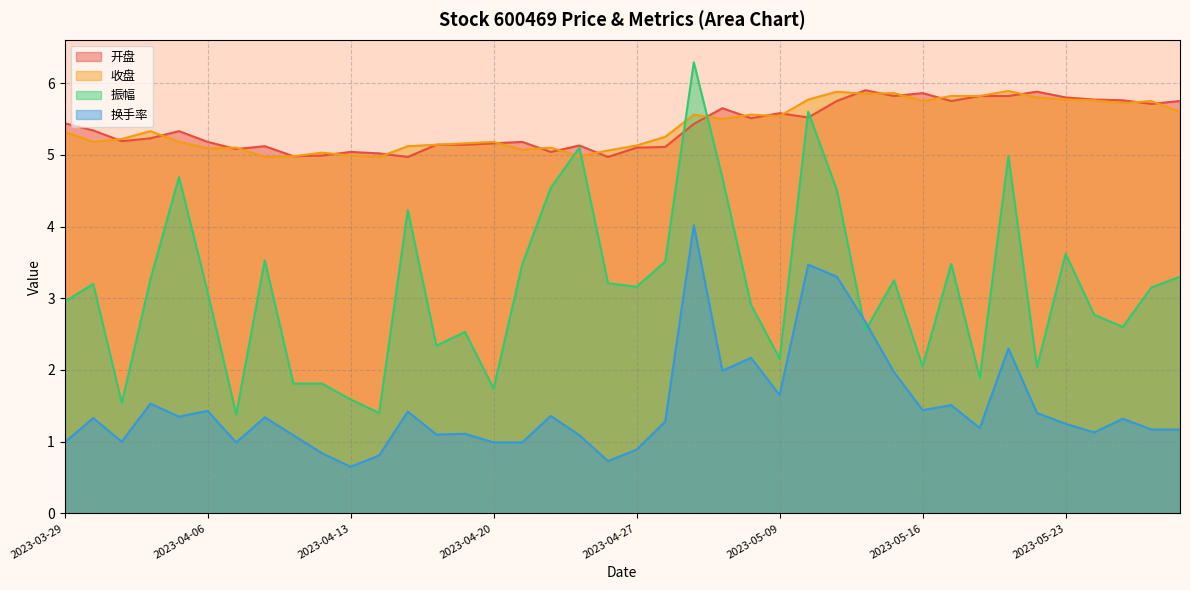

Reading right to left, list all the values displayed in this chart.

开盘: 5.8	5.7	5.8	5.8	5.8	5.9	5.8	5.8	5.8	5.9	5.8	5.9	5.8	5.5	5.6	5.5	5.7	5.4	5.1	5.1	5.0	5.1	5.0	5.2	5.2	5.1	5.1	5.0	5.0	5.0	5.0	5.0	5.1	5.1	5.2	5.3	5.2	5.2	5.3	5.4
收盘: 5.6	5.8	5.7	5.8	5.8	5.8	5.9	5.8	5.8	5.8	5.9	5.8	5.9	5.8	5.5	5.6	5.5	5.6	5.2	5.1	5.1	5.0	5.1	5.1	5.2	5.2	5.1	5.1	5.0	5.0	5.0	5.0	5.0	5.1	5.1	5.2	5.3	5.2	5.2	5.3
振幅: 3.3	3.1	2.6	2.8	3.6	2.0	5.0	1.9	3.5	2.0	3.2	2.5	4.5	5.6	2.2	2.9	4.7	6.3	3.5	3.2	3.2	5.1	4.5	3.5	1.7	2.5	2.3	4.2	1.4	1.6	1.8	1.8	3.5	1.4	3.1	4.7	3.3	1.5	3.2	3.0
换手率: 1.2	1.2	1.3	1.1	1.2	1.4	2.3	1.2	1.5	1.4	2.0	2.7	3.3	3.5	1.6	2.2	2.0	4.0	1.3	0.9	0.7	1.1	1.4	1.0	1.0	1.1	1.1	1.4	0.8	0.7	0.8	1.1	1.3	1.0	1.4	1.4	1.5	1.0	1.3	1.0